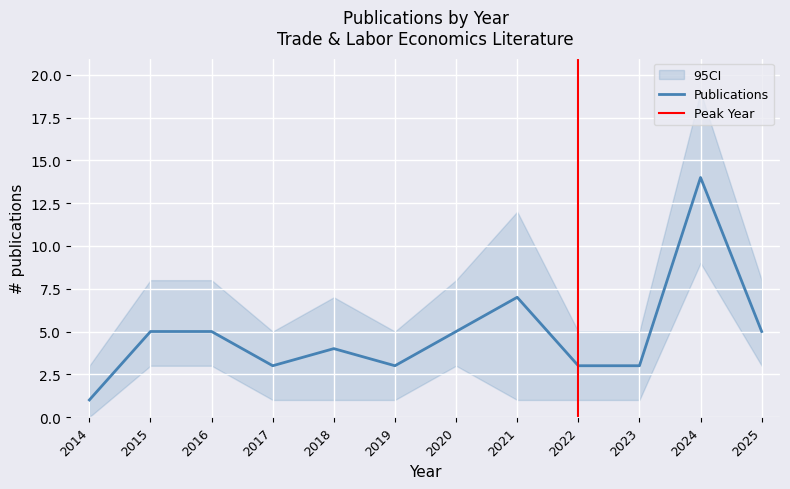

At which category is the sum across all series the highest?

2024